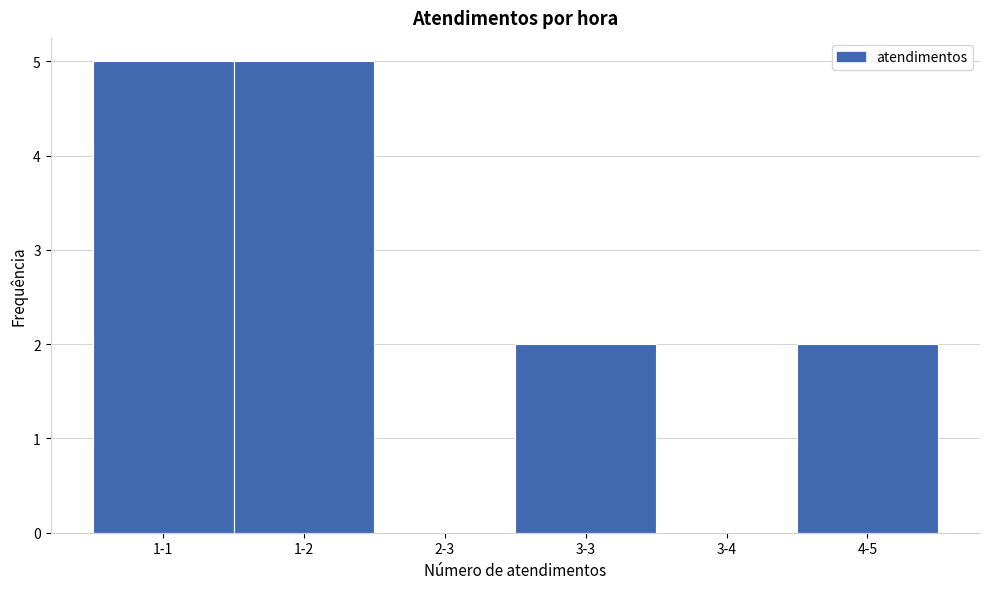

Reading left to right, extract all data points from this chart.

1-1=5	1-2=5	2-3=0	3-3=2	3-4=0	4-5=2